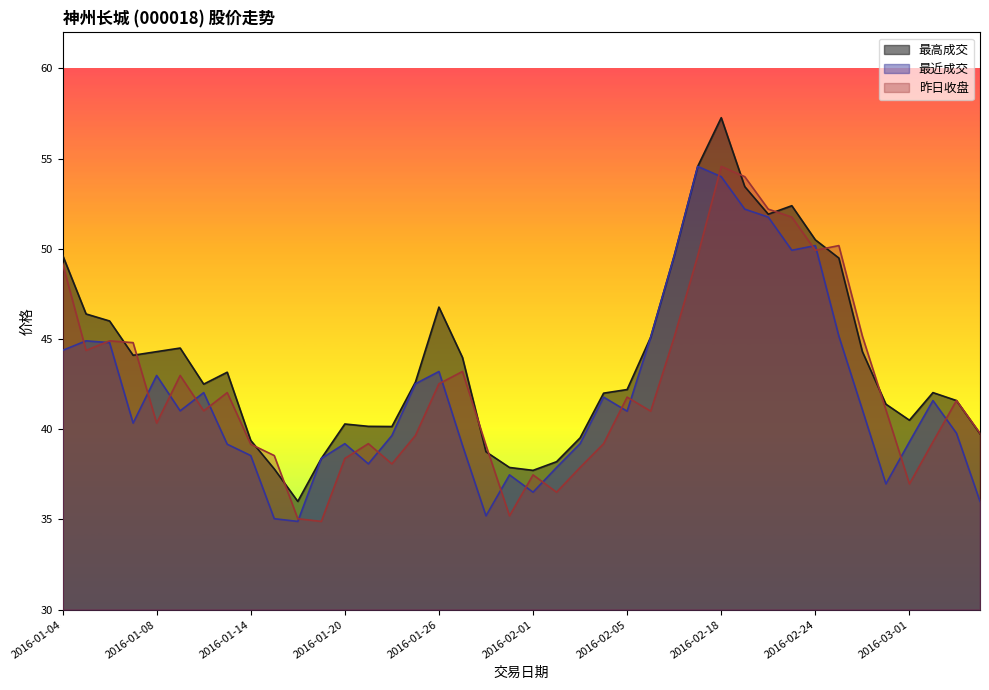

Rank the categories by 昨日收盘 value from highest to lowest.

2016-02-18, 2016-02-19, 2016-02-22, 2016-02-23, 2016-02-25, 2016-02-24, 2016-02-17, 2016-01-04, 2016-02-26, 2016-02-16, 2016-01-06, 2016-01-07, 2016-01-05, 2016-01-27, 2016-01-11, 2016-01-26, 2016-01-13, 2016-02-05, 2016-03-03, 2016-02-29, 2016-01-12, 2016-02-15, 2016-01-08, 2016-03-04, 2016-01-25, 2016-03-02, 2016-01-21, 2016-02-04, 2016-01-14, 2016-01-28, 2016-01-15, 2016-01-20, 2016-01-22, 2016-02-03, 2016-02-01, 2016-03-01, 2016-02-02, 2016-01-29, 2016-01-18, 2016-01-19